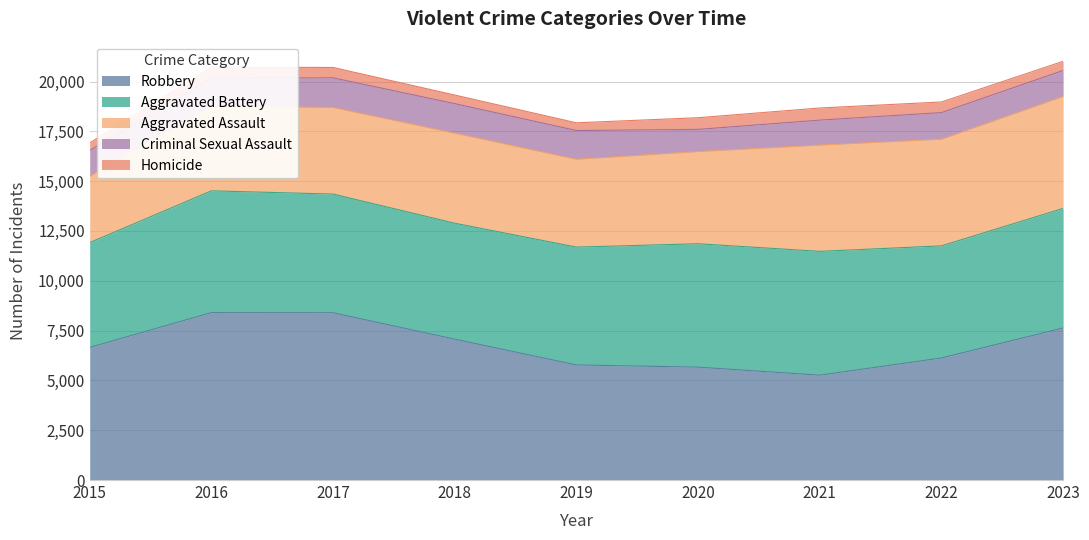

List the series in order of their peak value, lowest first.

Homicide, Criminal Sexual Assault, Aggravated Assault, Aggravated Battery, Robbery